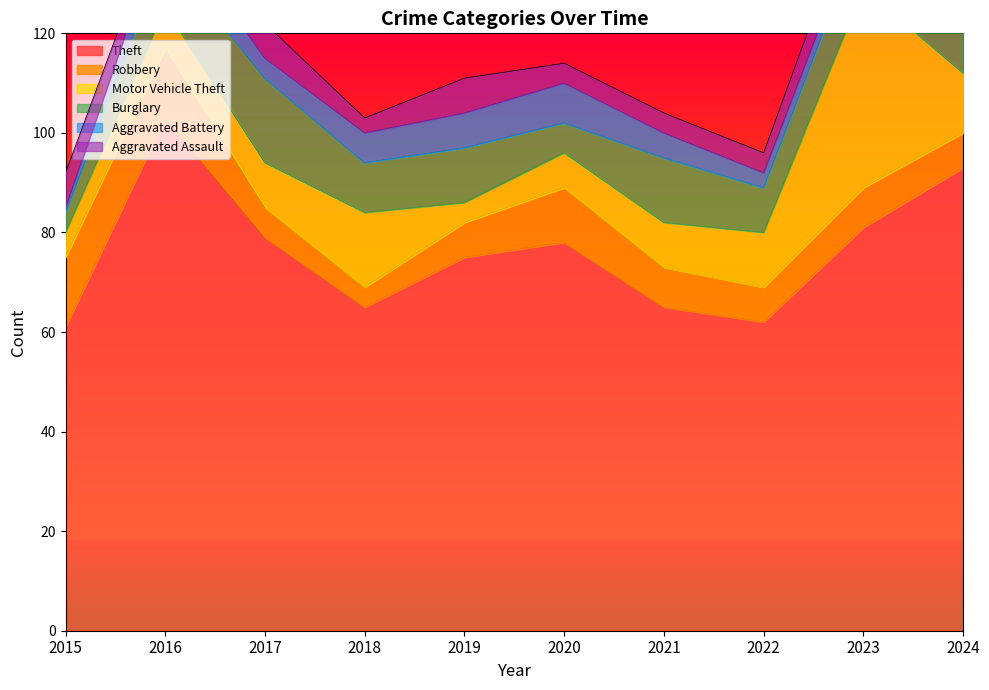

Which series has the largest total across all categories?

Theft